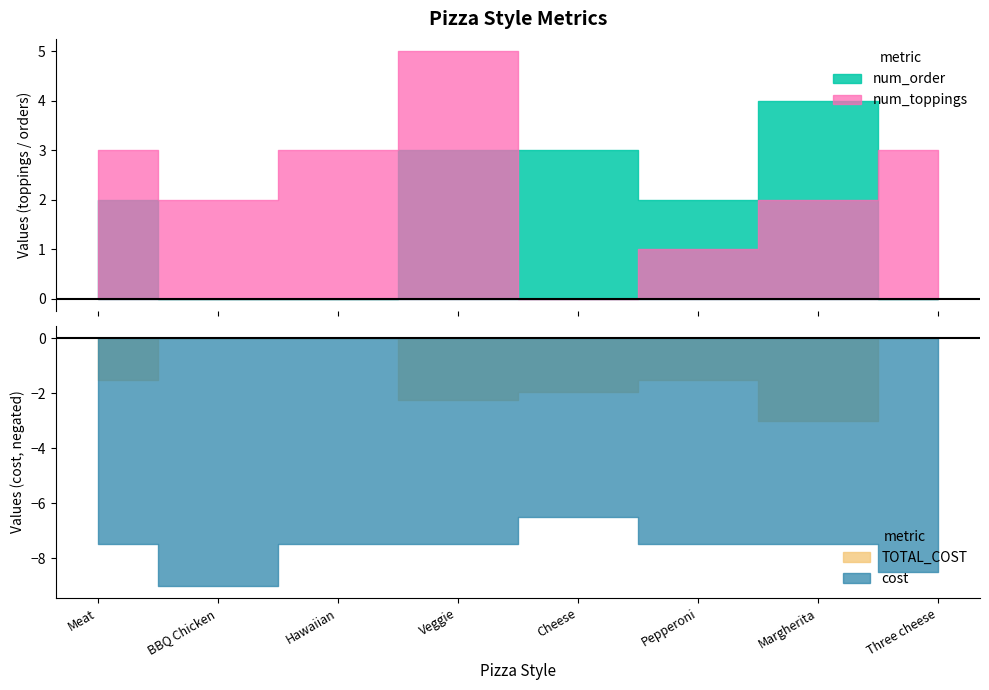

What is the difference between the maximum and minimum values in the cost series?

2.5